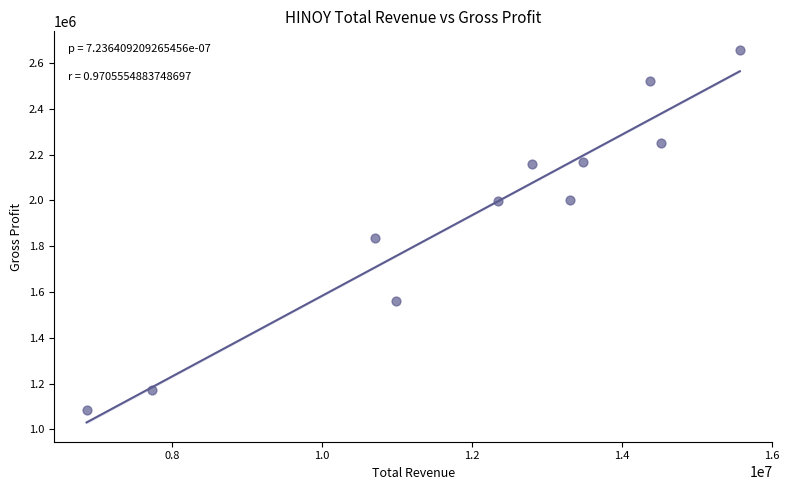

What is the average Y value?

1946273